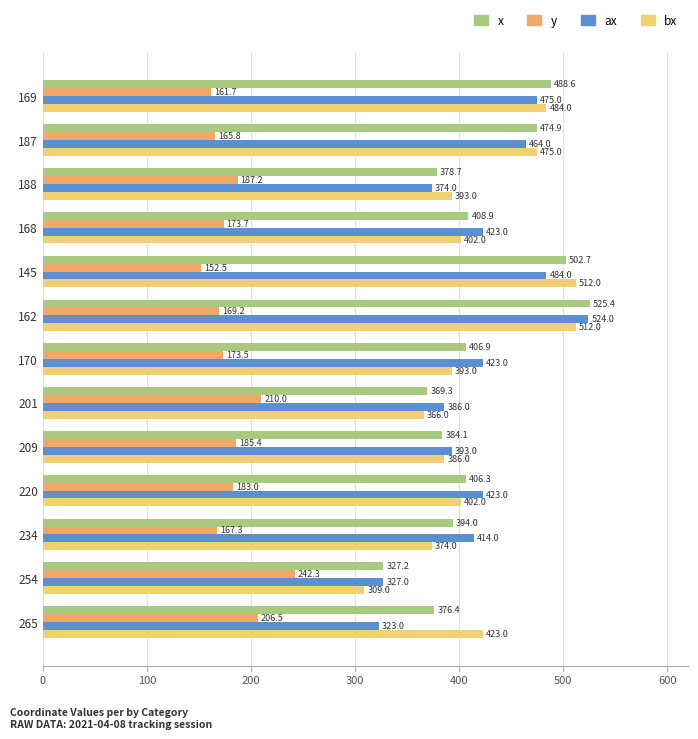

The ax series shows 323.0 at 265. True or false?

True